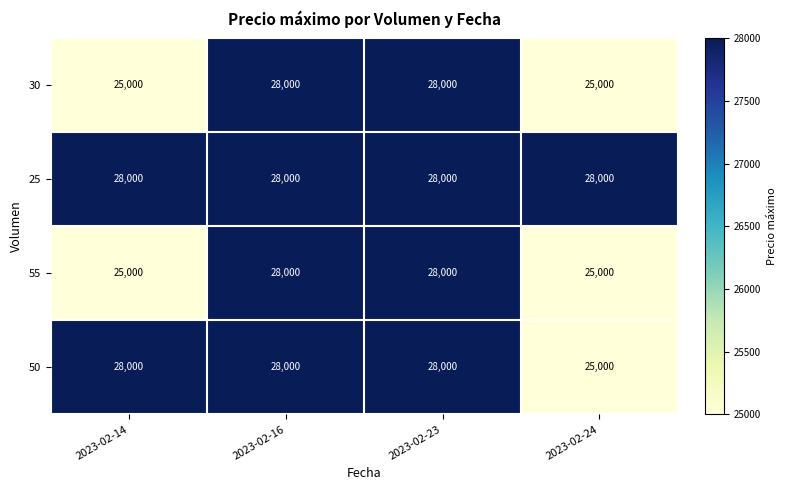

What is the sum of the 55 values at 2023-02-16 and 2023-02-14?

53000